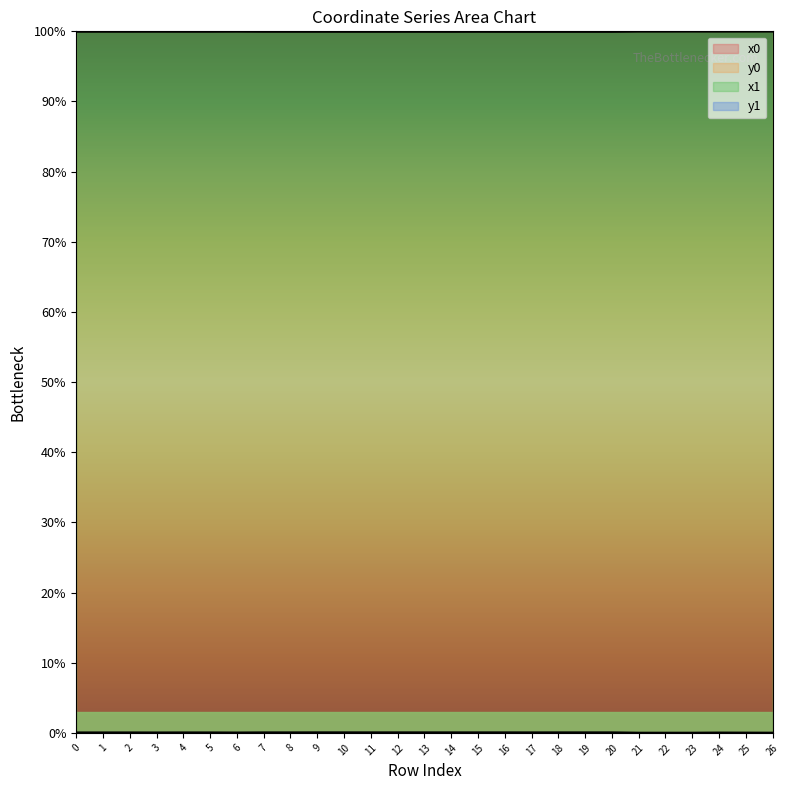

Where is the first local maximum for x1?

1